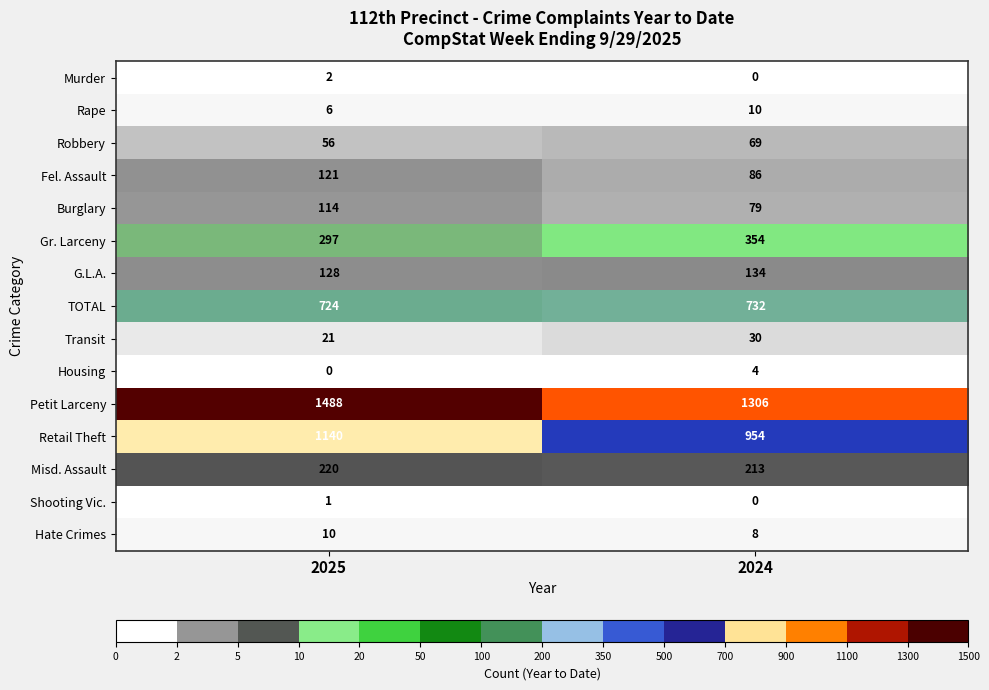

What is the highest value of the Gr. Larceny series?

354